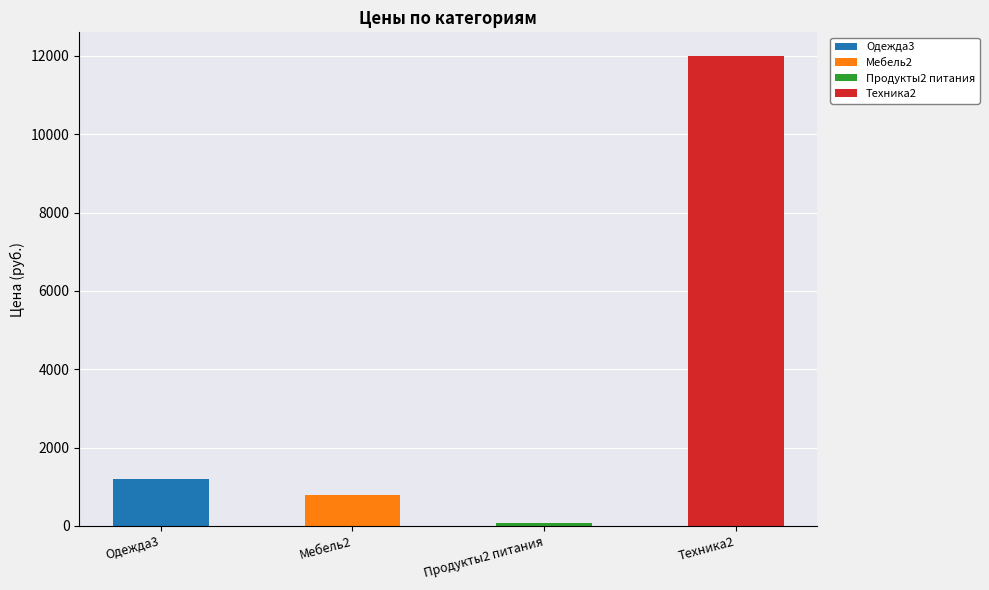

What is the difference between the maximum and minimum values?

11915